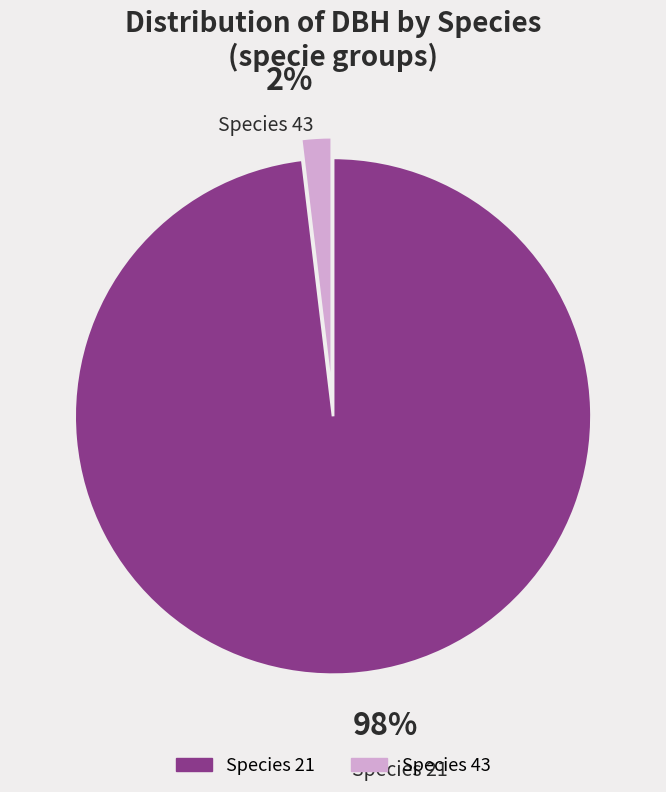

Does any single category account for the majority?

Yes